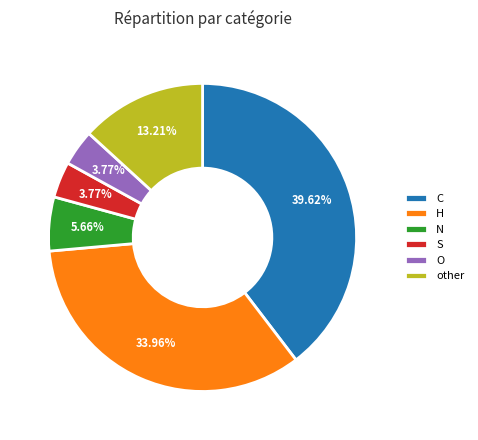

To the nearest percent, what is the difference between the O and S slice percentages?

0%